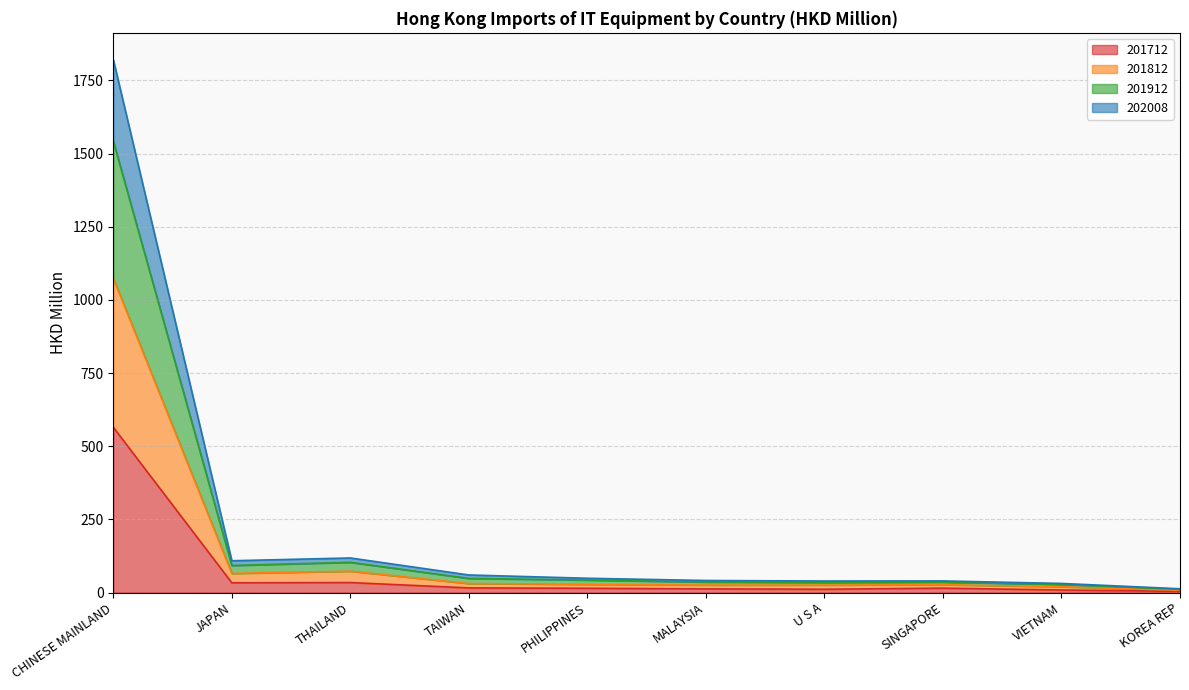

In 202008, how many points are lower than both neighbors (excluding endpoints)?

2